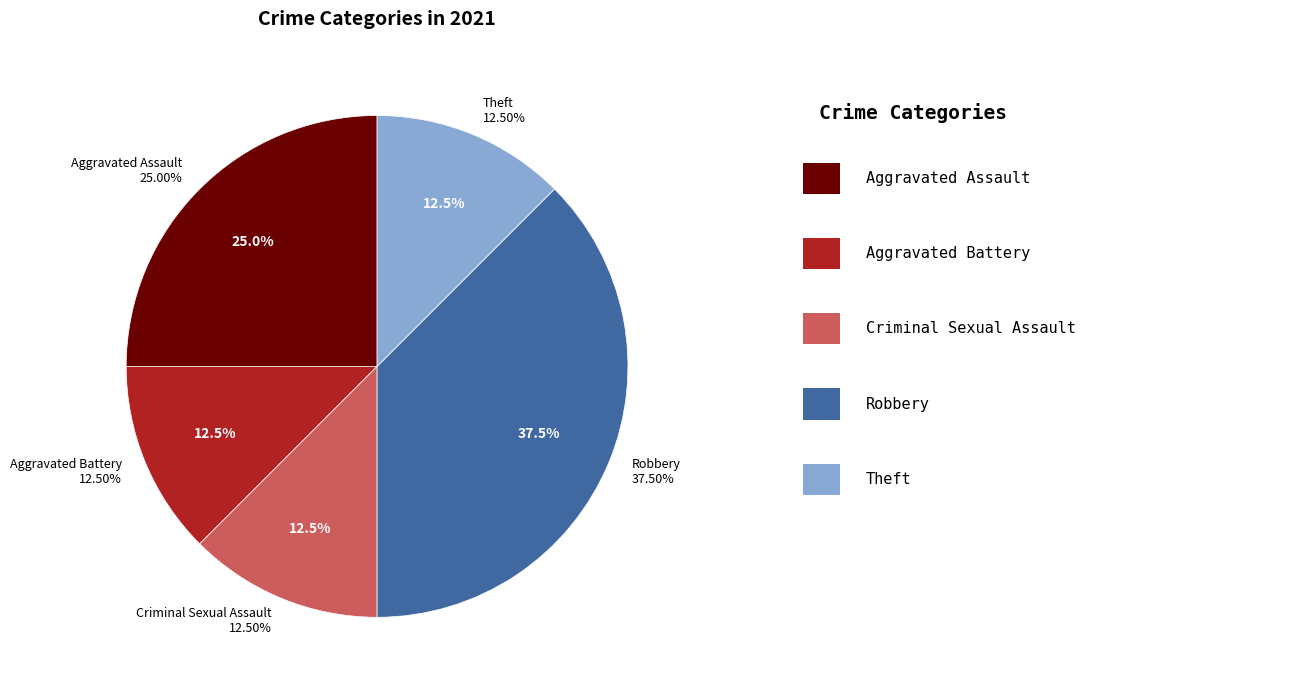

To the nearest percent, what is the difference between the Aggravated Battery and Aggravated Assault slice percentages?

12%